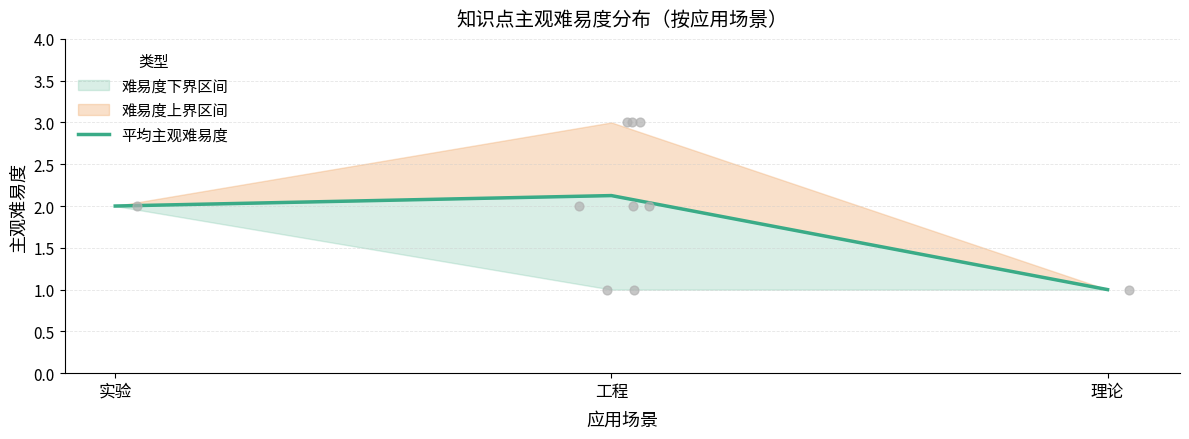

Between 理论 and 实验, which is larger?

实验